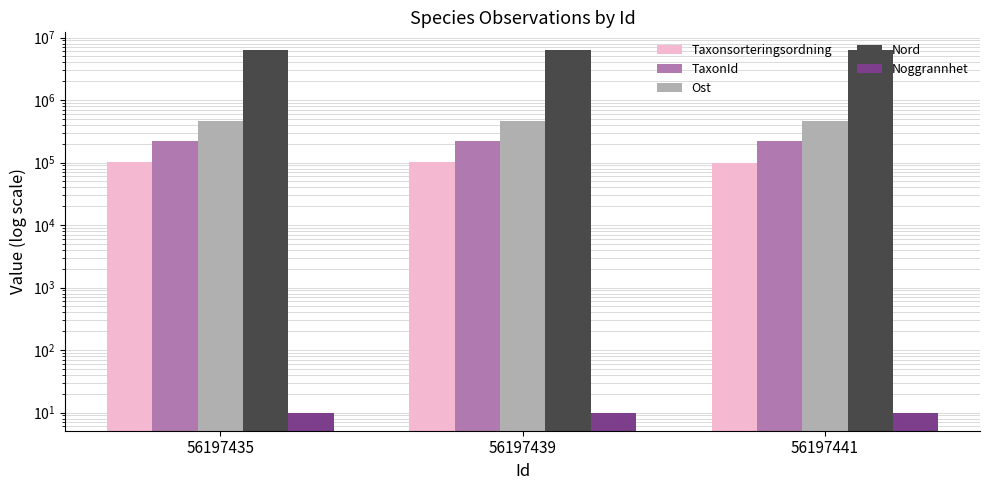

What is the minimum value shown in the chart?

10